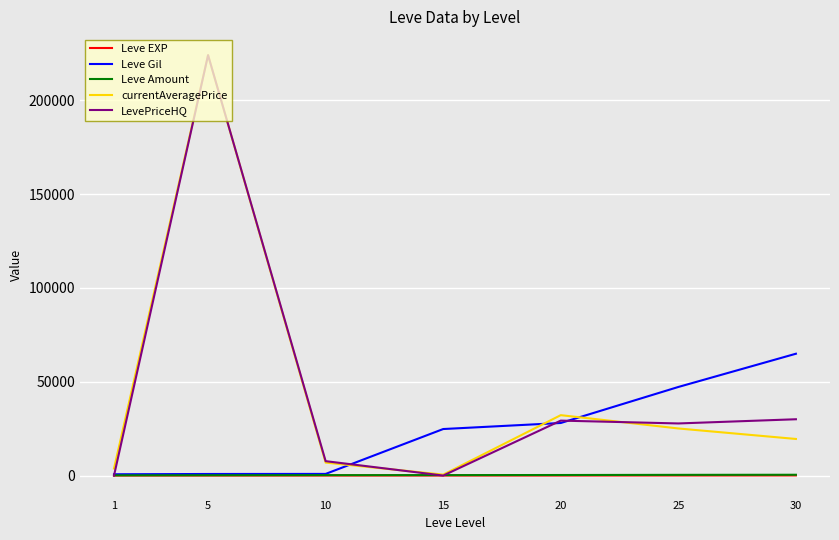

What is the sum of the Leve Amount values at 5 and 15?

408